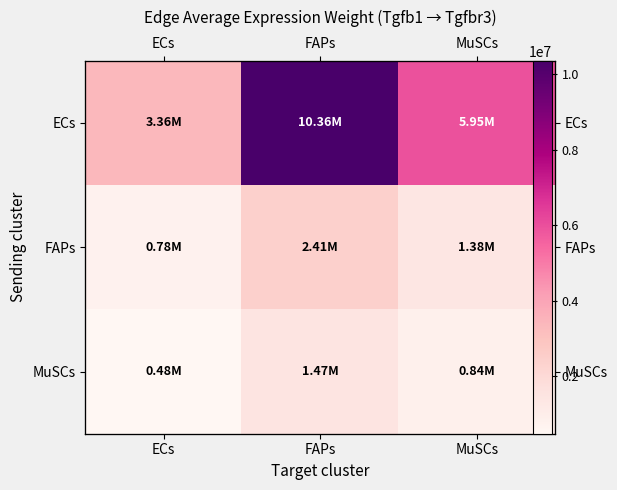

Read the FAPs value at FAPs.

2406620.7